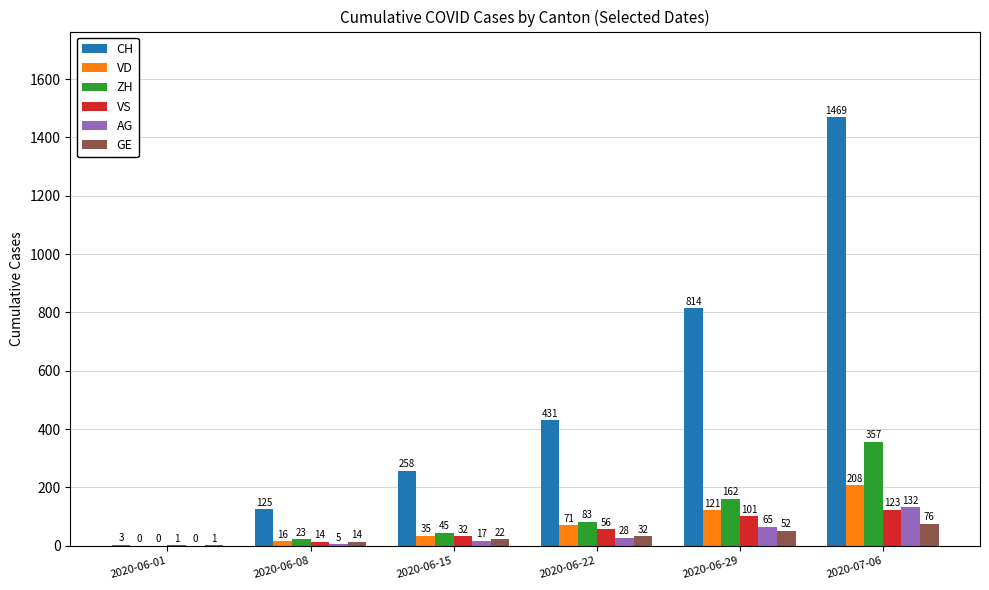

What is the sum of all GE values?

197